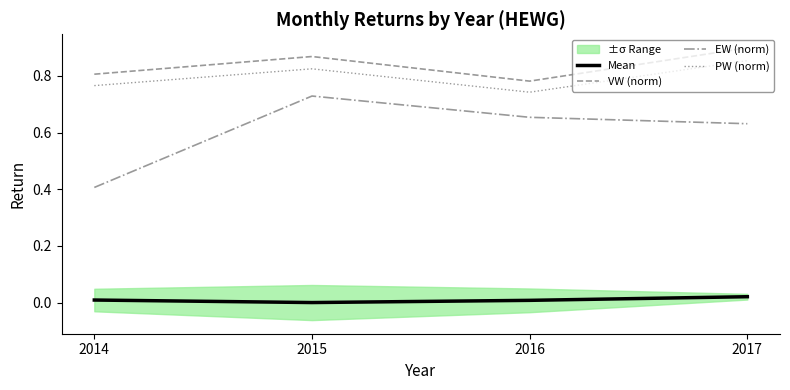

Count the EW (norm) values in the range 0 to 1.

4